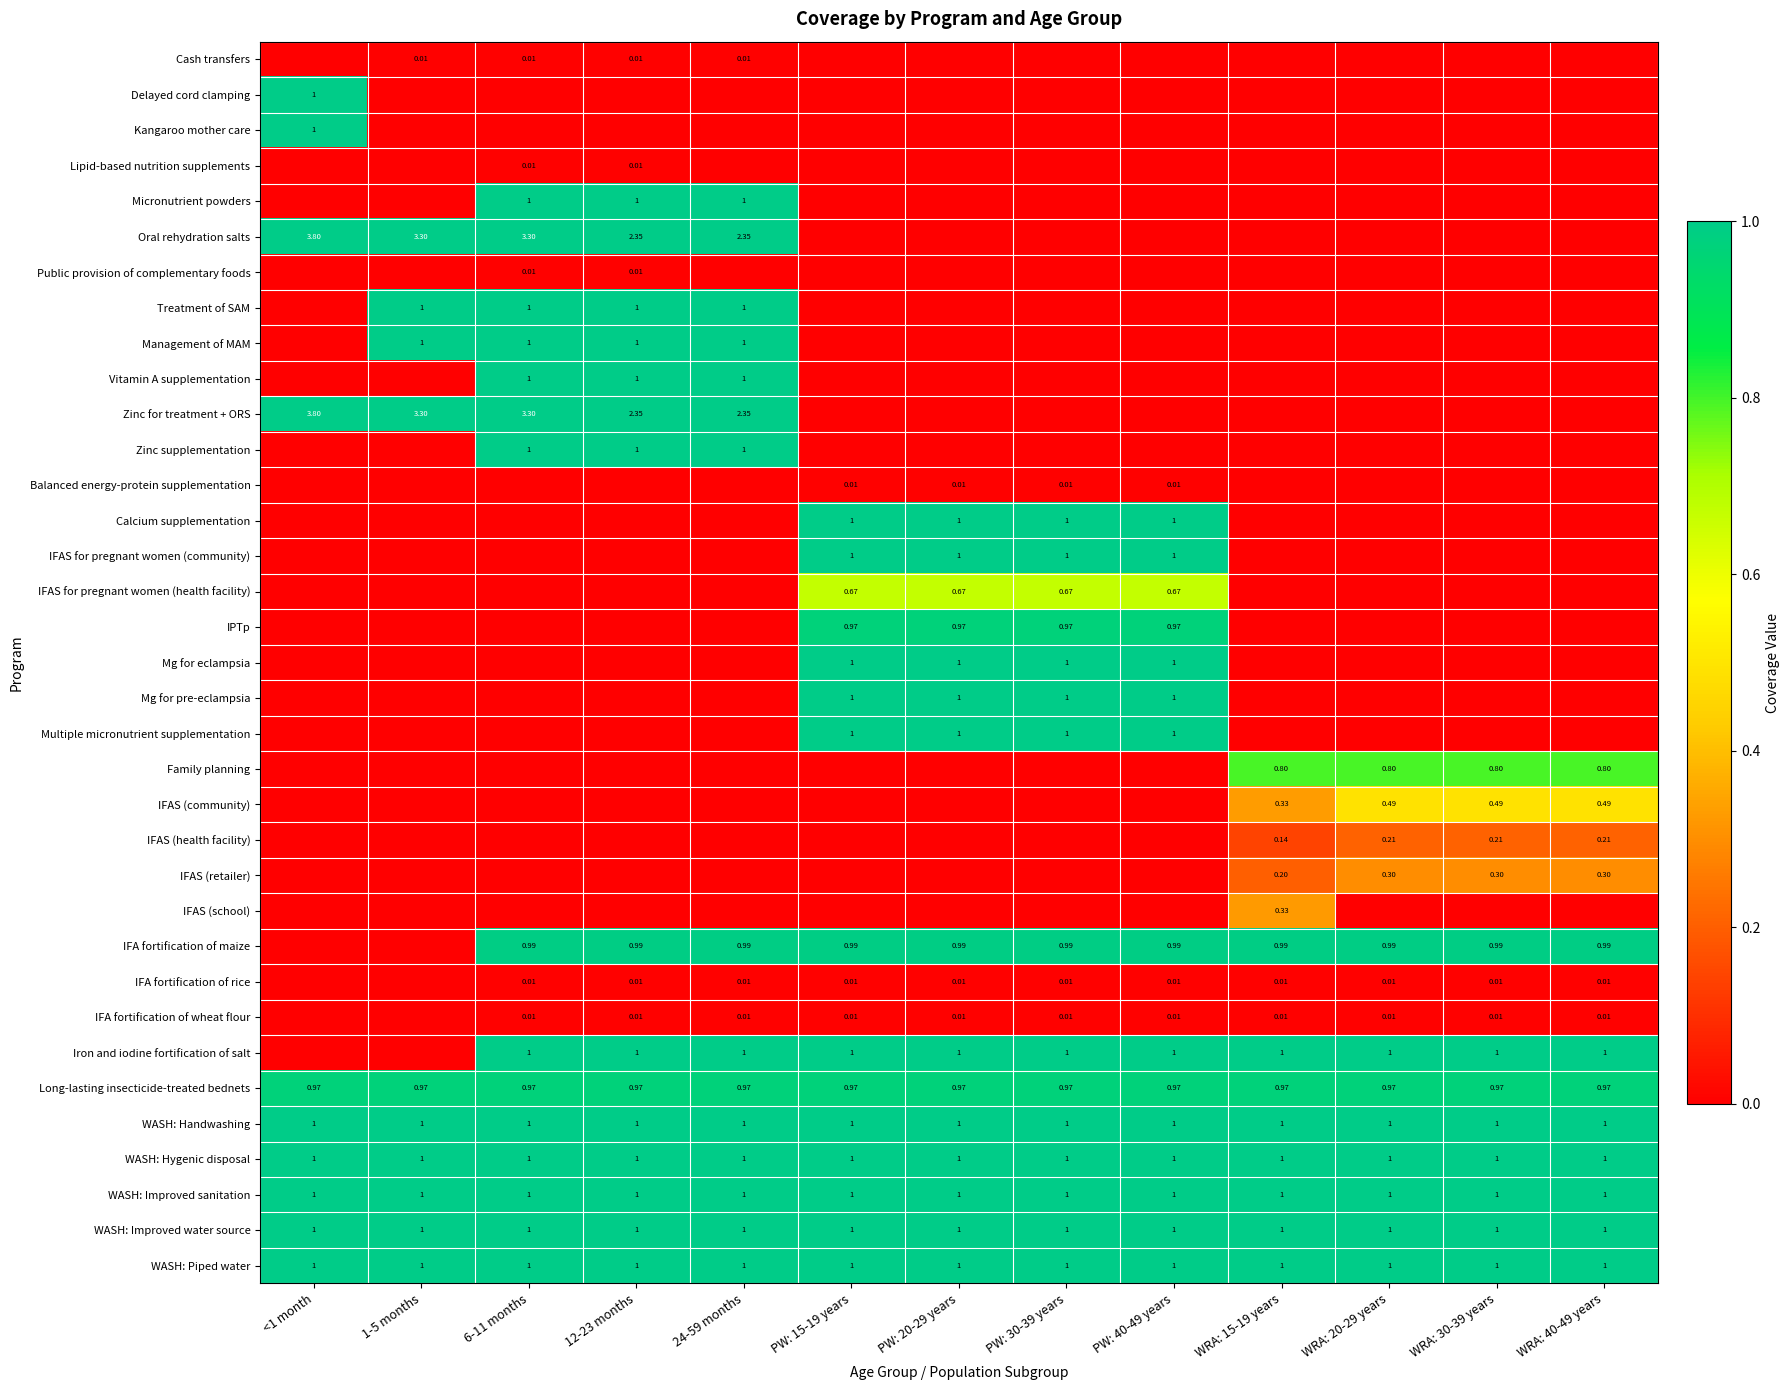

The value of Zinc supplementation at WRA: 30-39 years is -0.6. True or false?

False